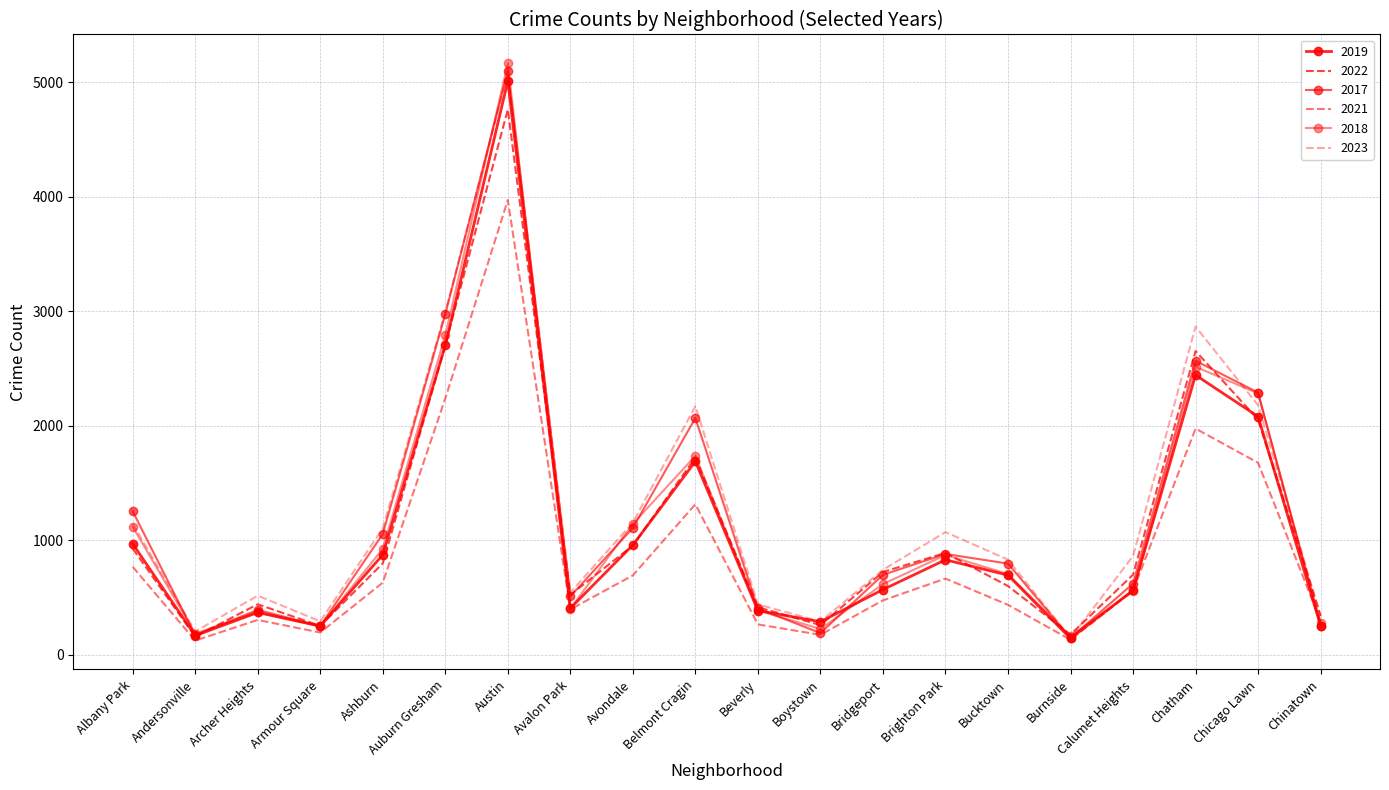

How many data points in 2019 are less than 694?

10